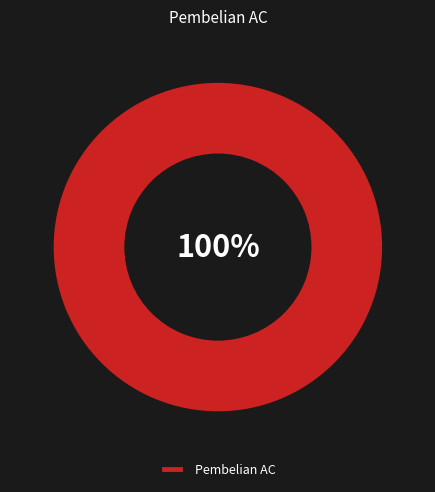

Does Pembelian AC account for over 50% of the chart?

Yes